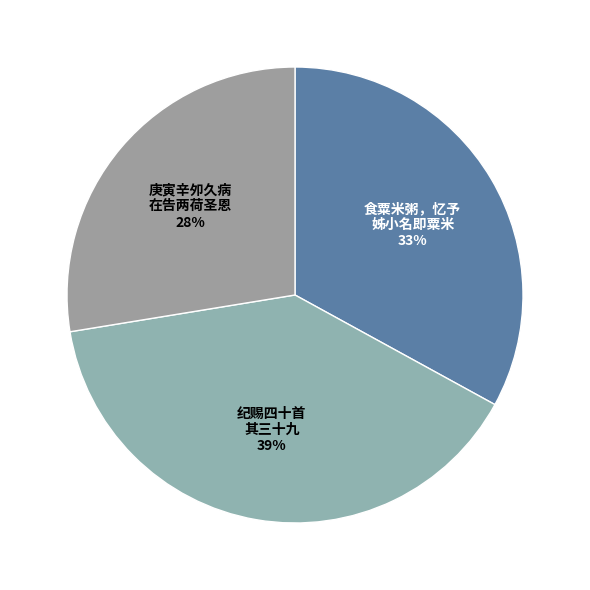

How many slices are in this pie chart?

3